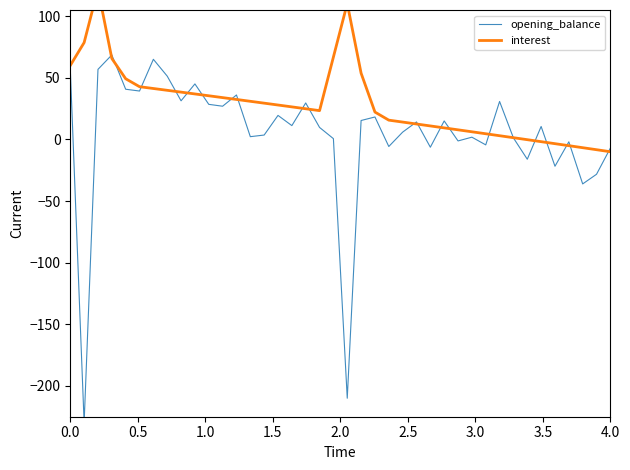

The value of interest at 0.0 is 60.0. True or false?

True